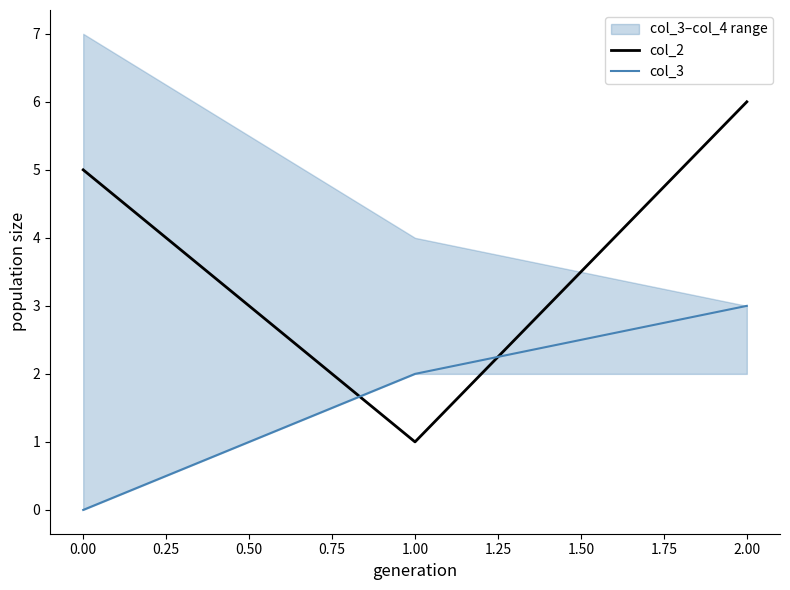

What is the approximate value of col_2 at 0.00?

5